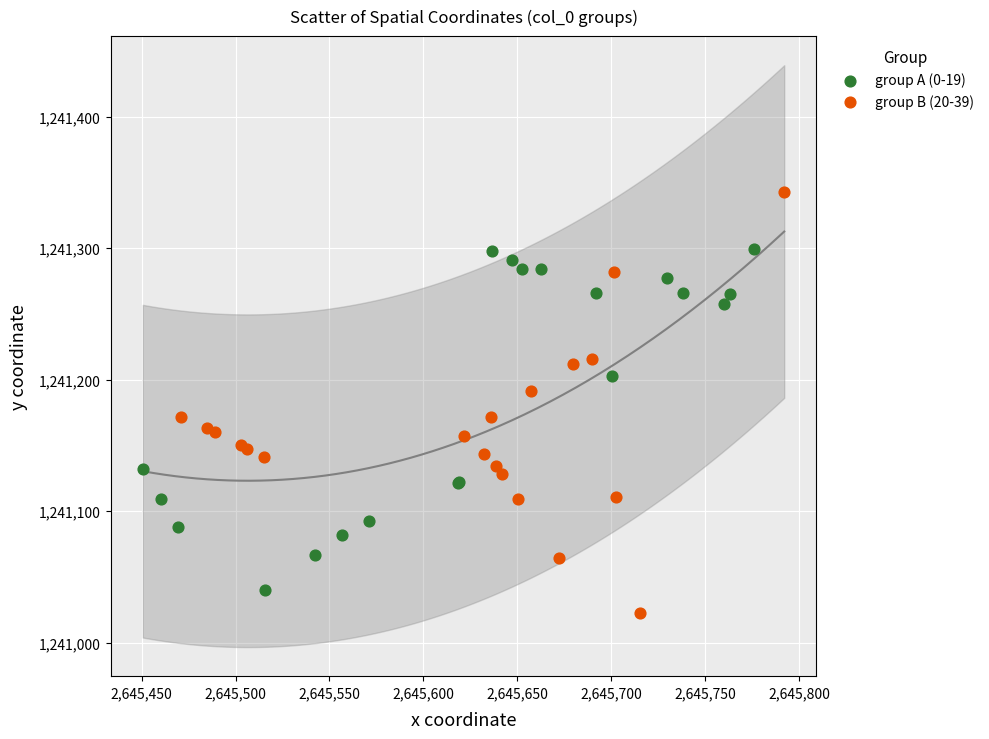

What are all the series names shown in the legend?

group A (0-19), group B (20-39)